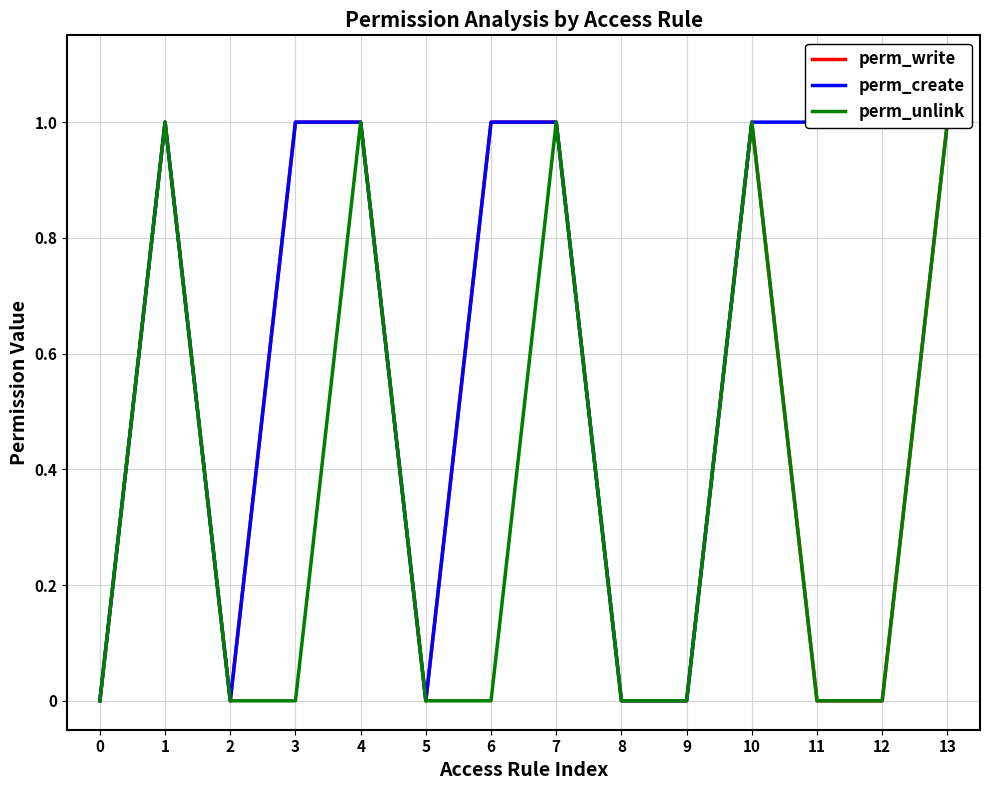

Rank the series by their maximum value, from highest to lowest.

perm_write, perm_create, perm_unlink